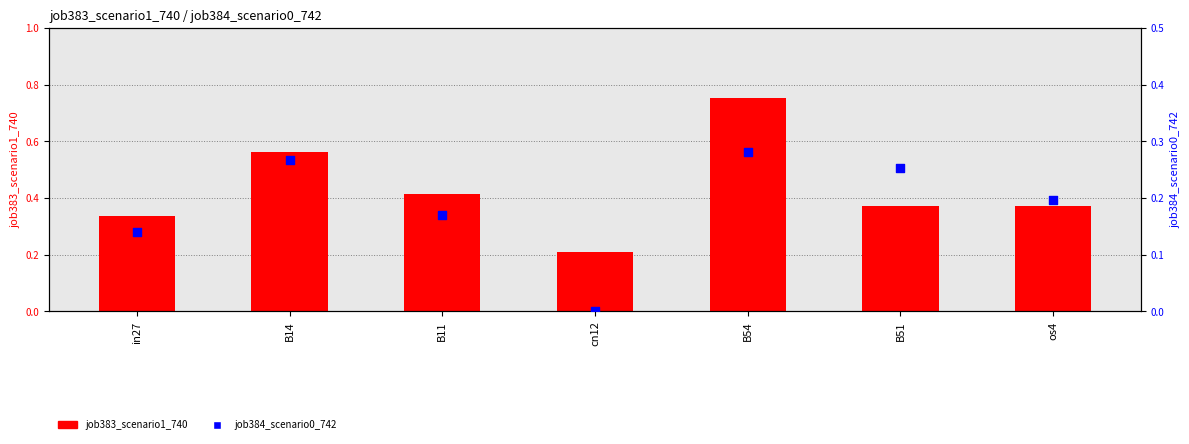

Which series contains the lowest Y value?

job384_scenario0_742